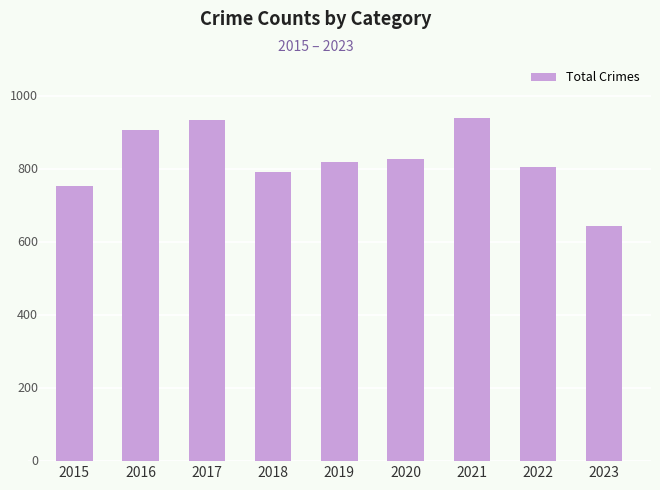

What is the difference between the maximum and minimum values?

296